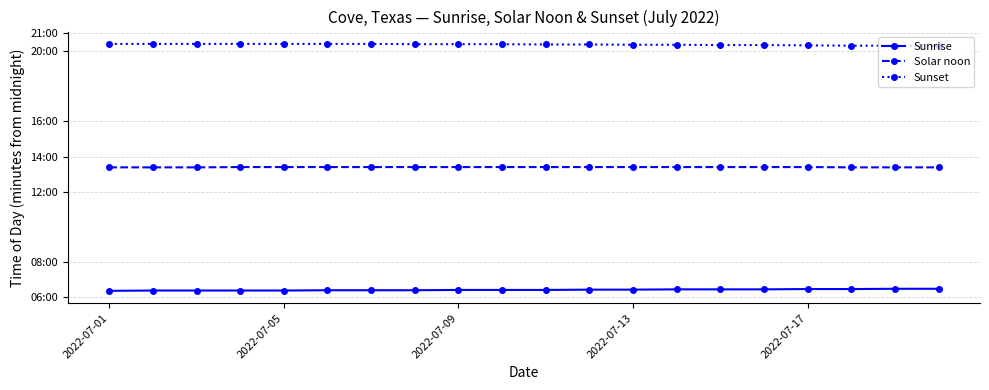

Which category has the highest value in the Sunset series?

2022-07-01